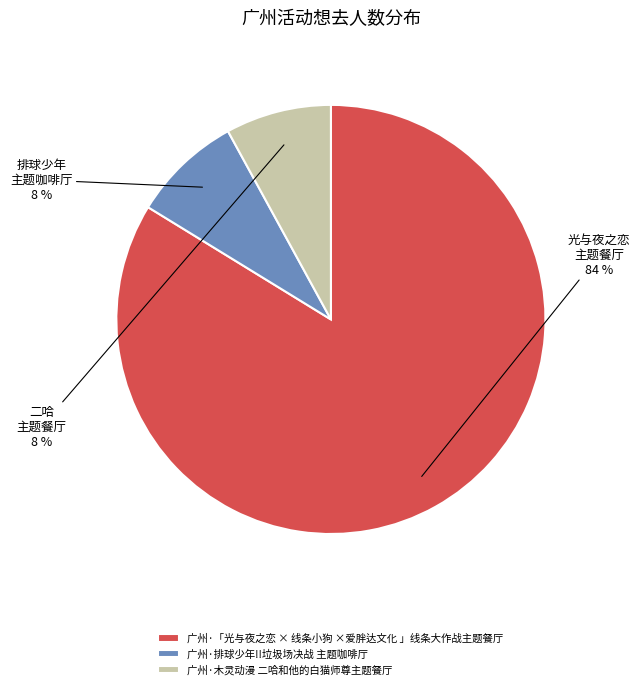

Is the sum of 广州·「光与夜之恋 × 线条小狗 ×爱胖达文化 」线条大作战主题餐厅 and 广州·木灵动漫 二哈和他的白猫师尊主题餐厅 greater than half?

Yes